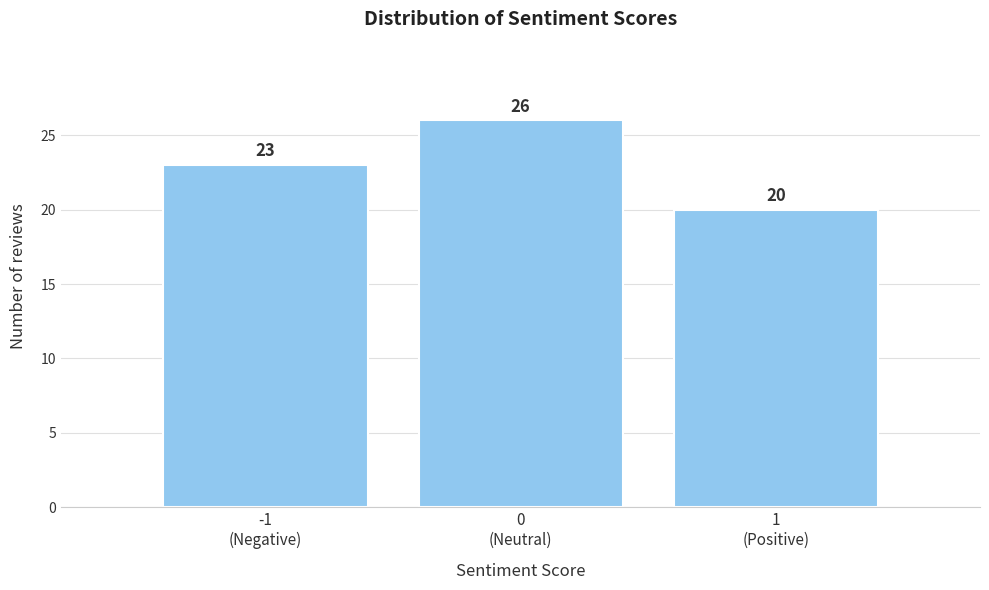

Reading right to left, transcribe all the data shown in this chart.

20	26	23